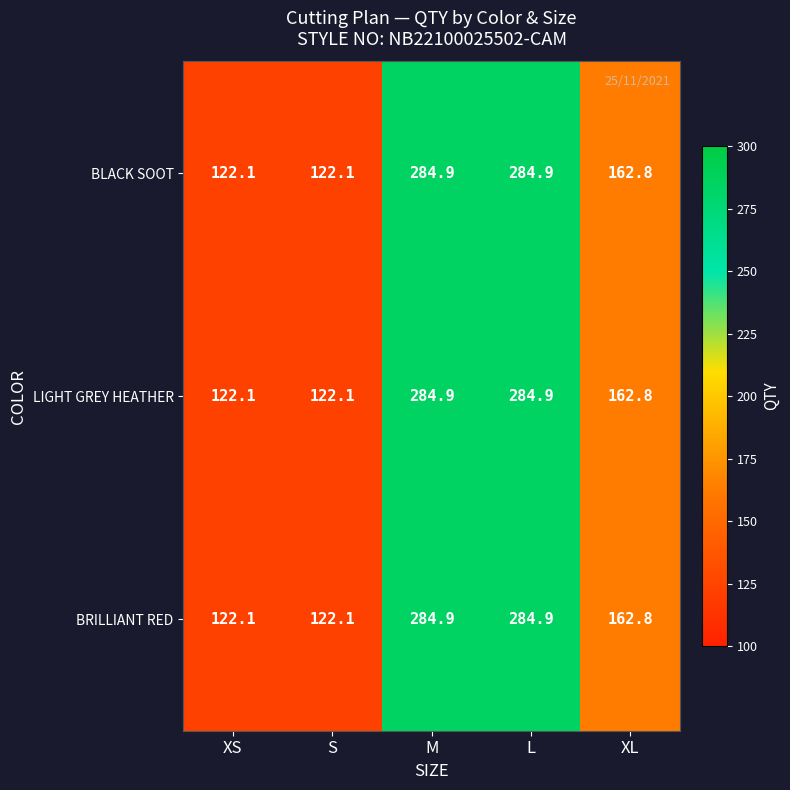

Is the value of BRILLIANT RED at XL greater than the value of LIGHT GREY HEATHER at XS?

Yes